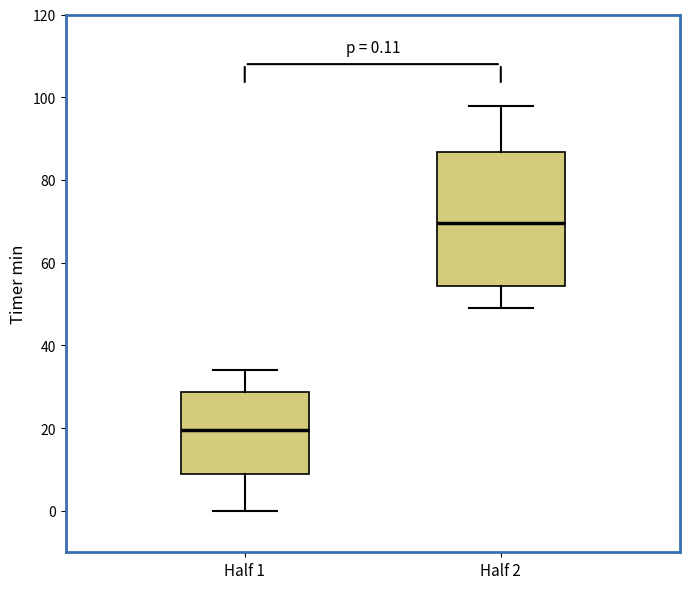

Which box's median line is the highest?

Half 2